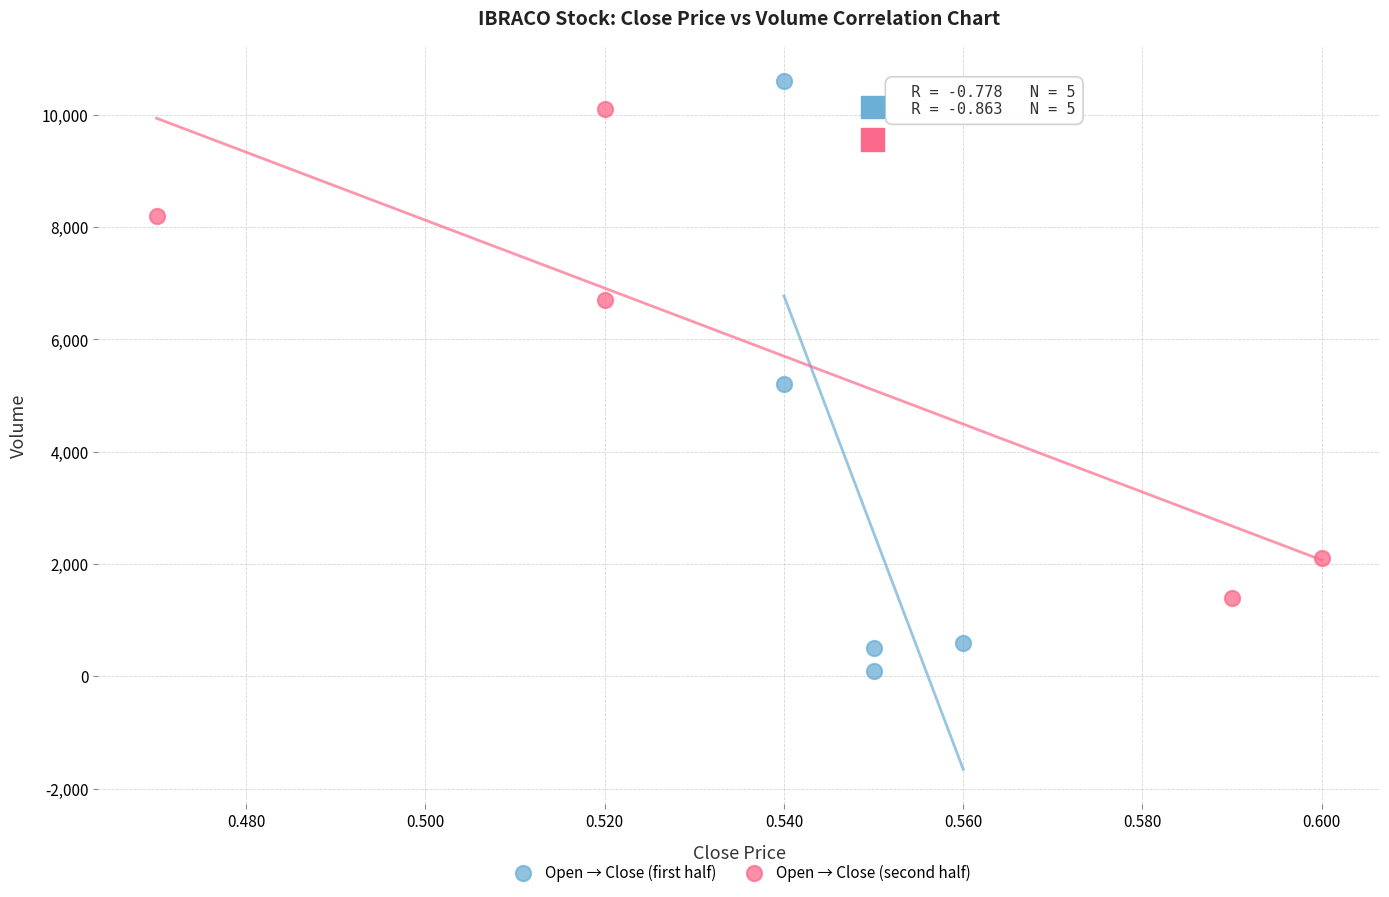

Which series has the widest spread of Y values?

Open → Close (first half)